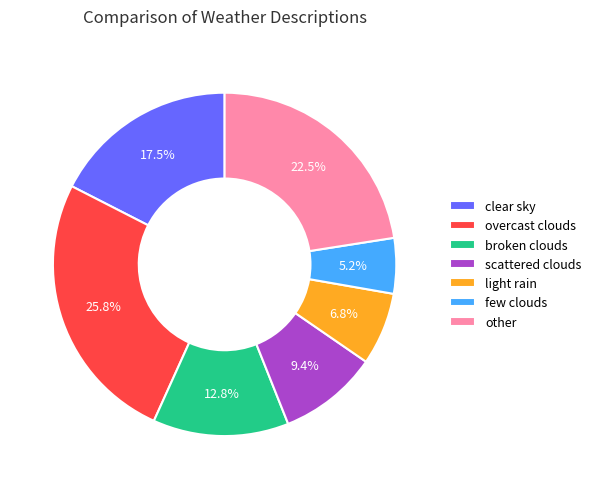

How many slices are in this pie chart?

7